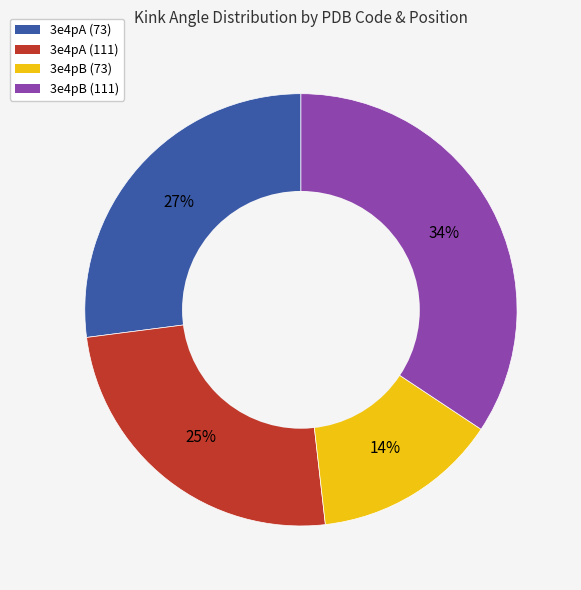

The 3e4pB (73) slice represents 8% of the pie. True or false?

False